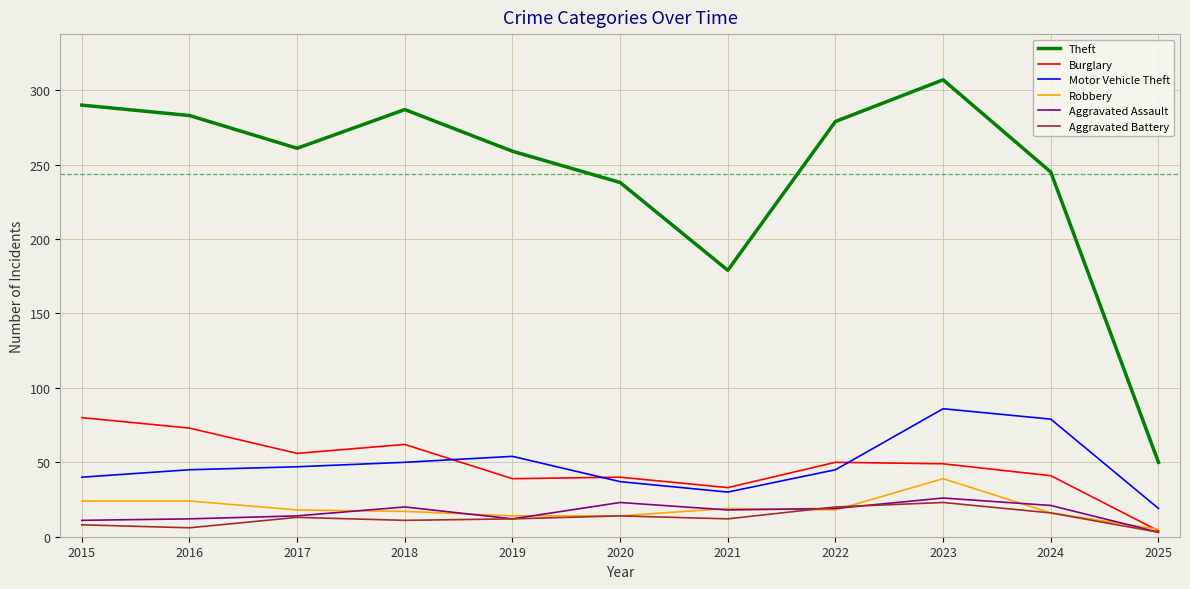

At how many categories does at least one series exceed 89?

10